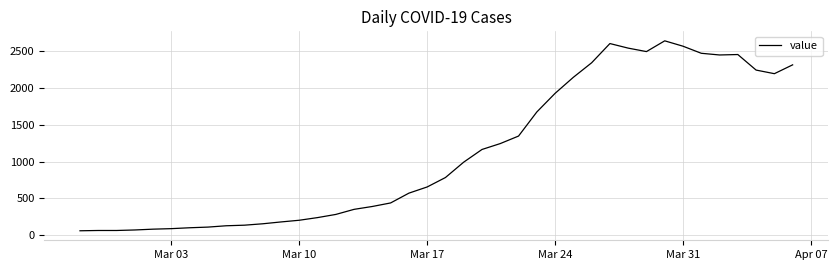

Does the chart have visible grid lines?

Yes